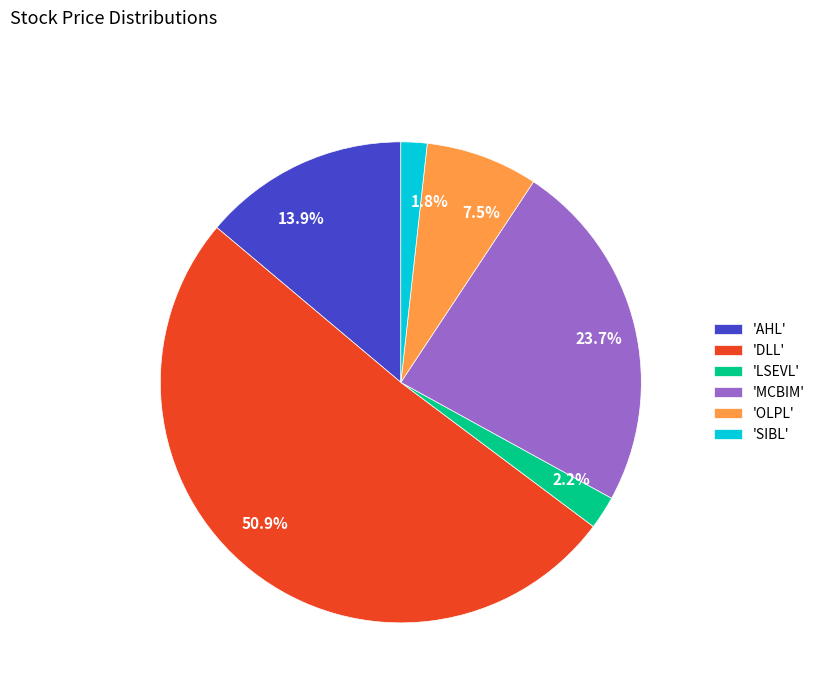

Does any single category account for the majority?

Yes